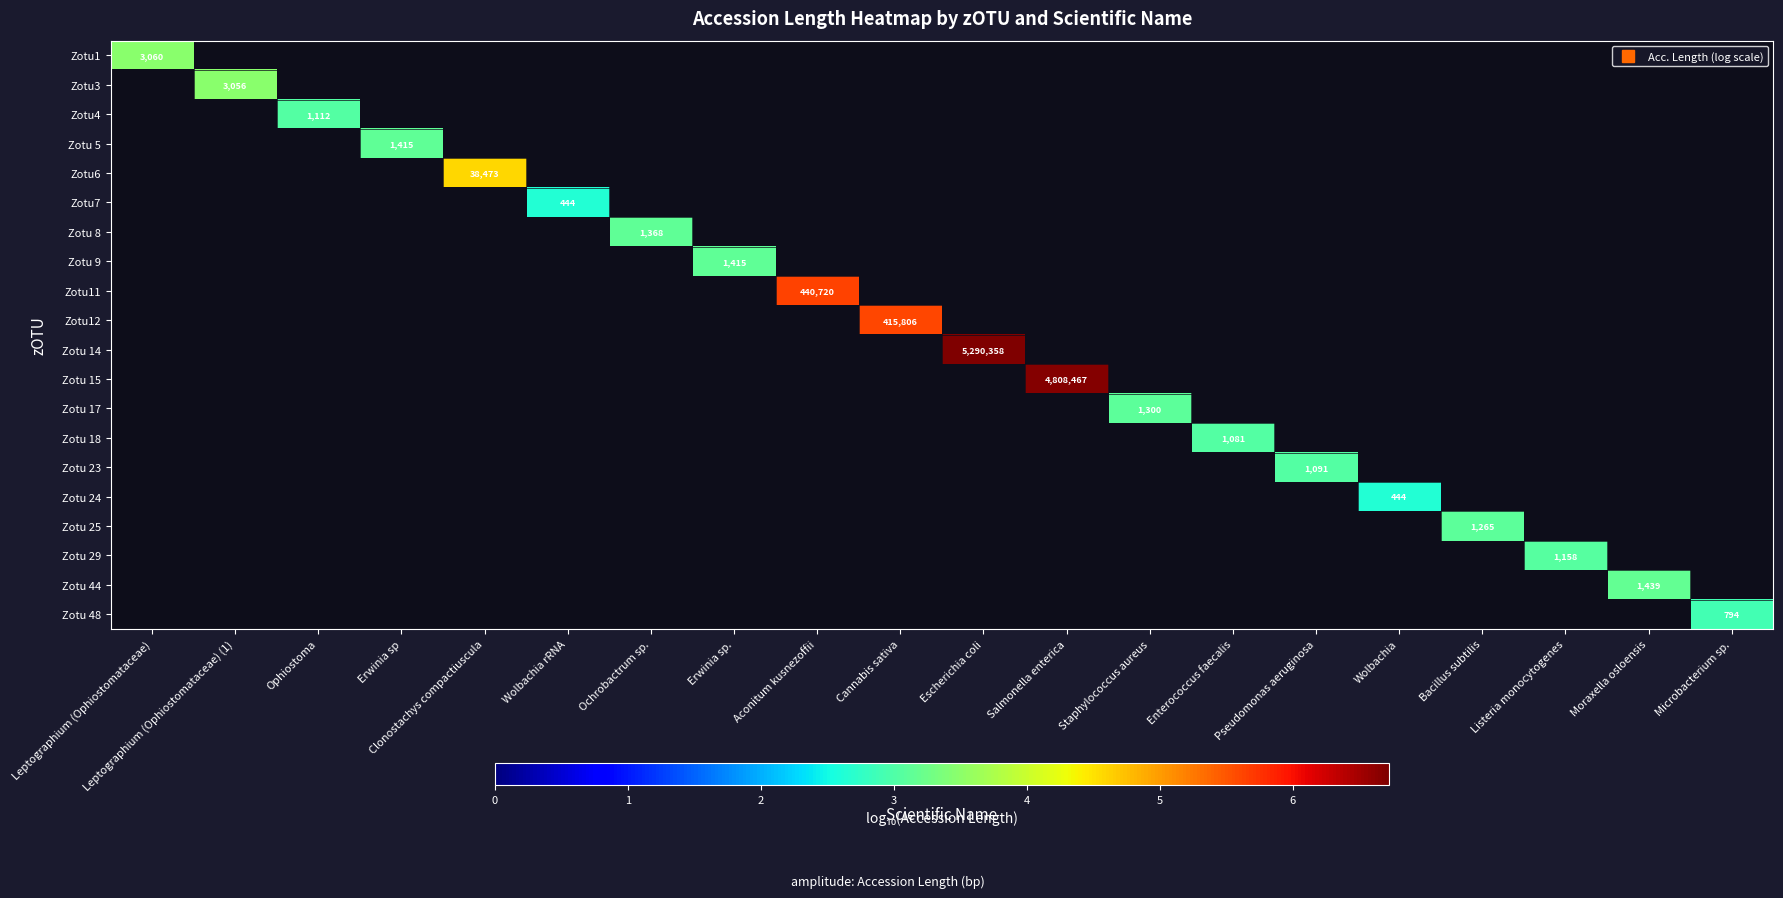

At how many categories does at least one series exceed 4?

5